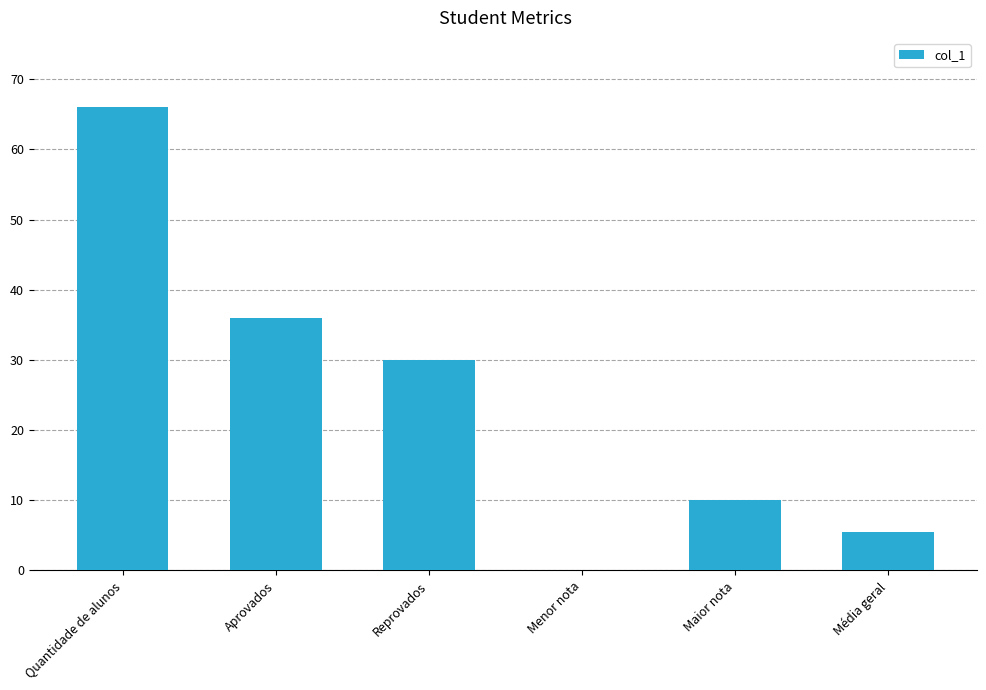

The value at Maior nota is 6.7. True or false?

False